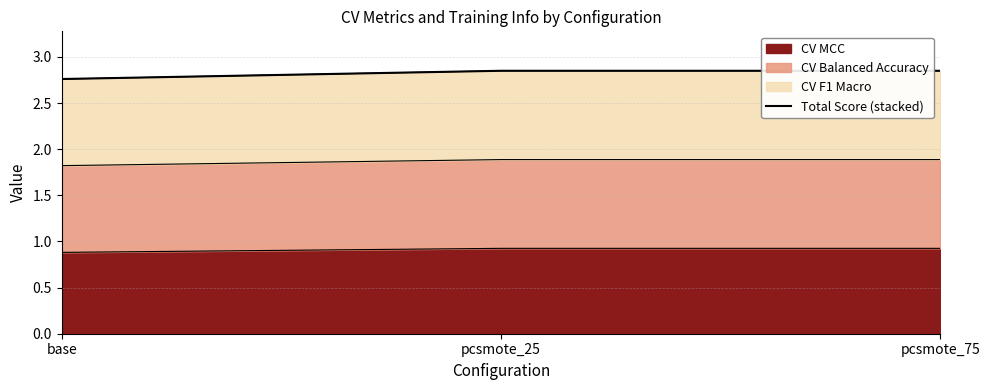

Read the value at base.

2.8